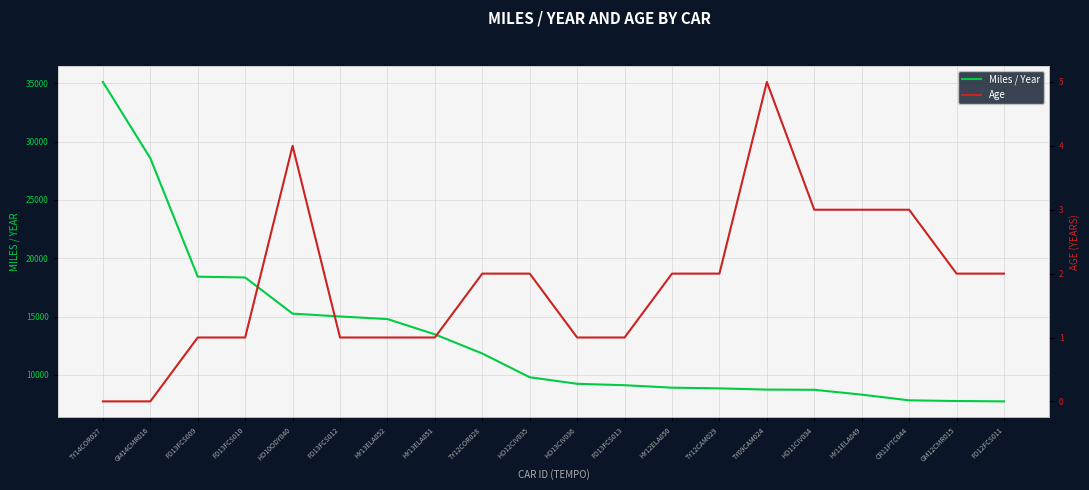

What is the label of the 12th point from the left?

FD13FCS013